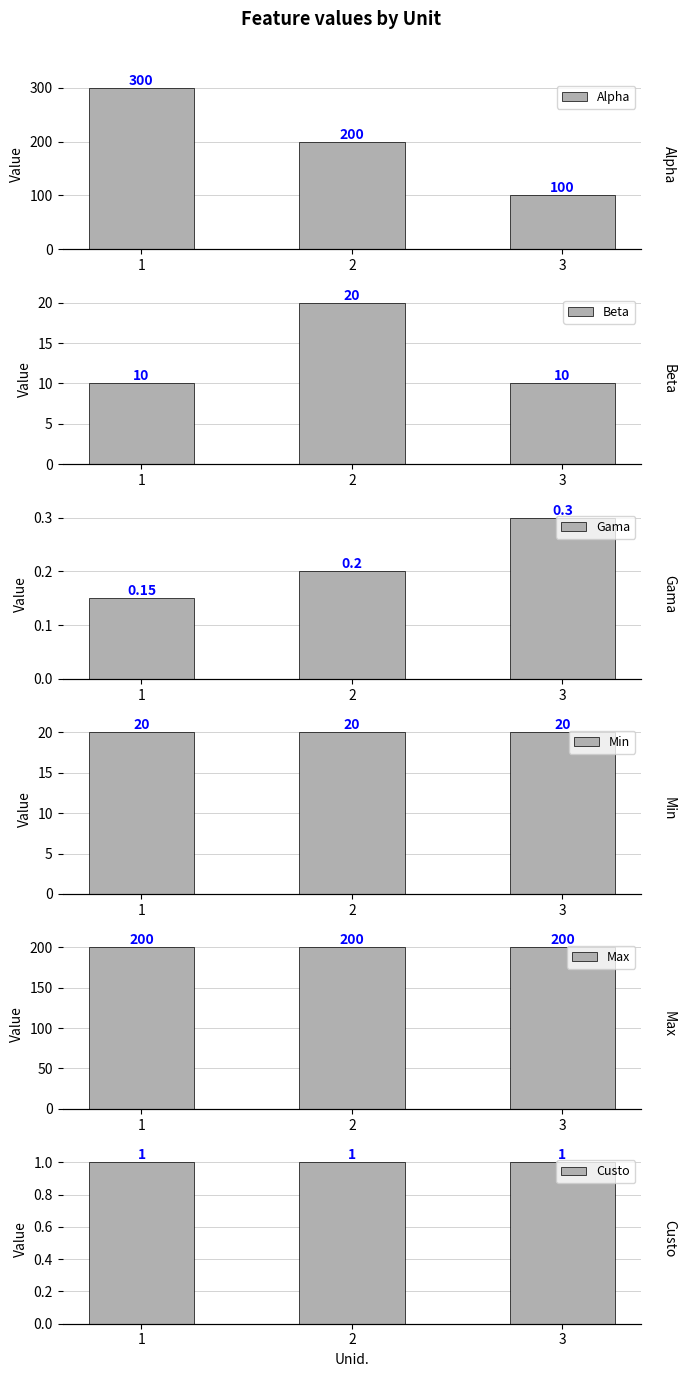

Which category has the lowest value across all series?

1